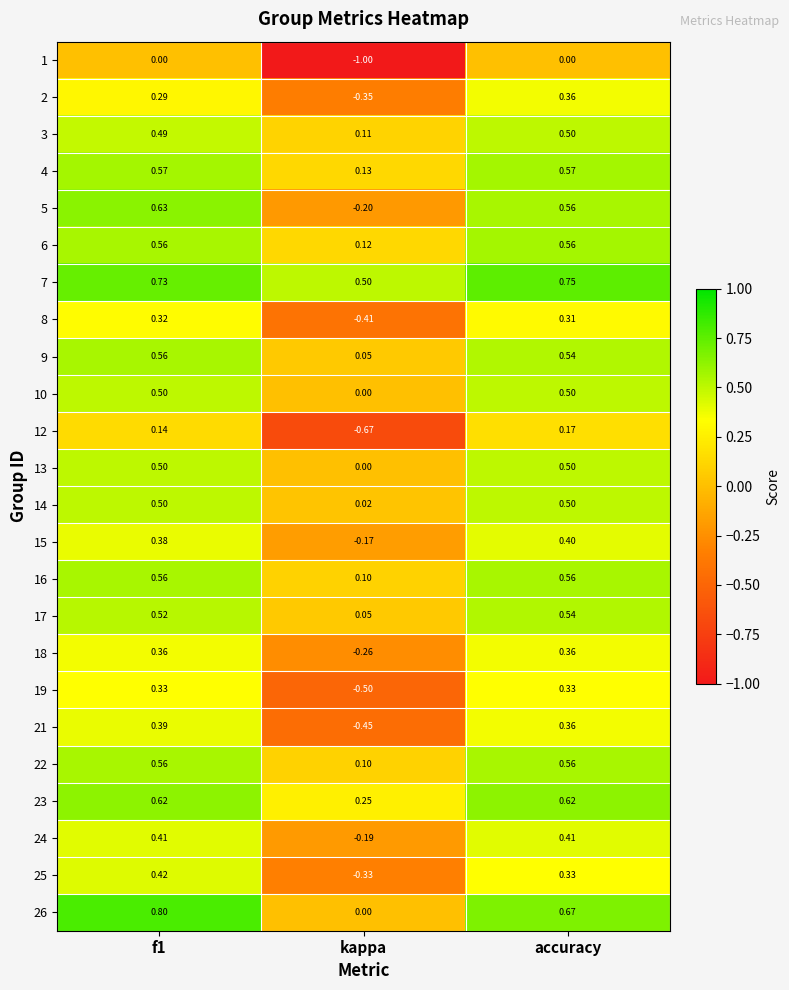

At which label does 17 reach its peak?

accuracy